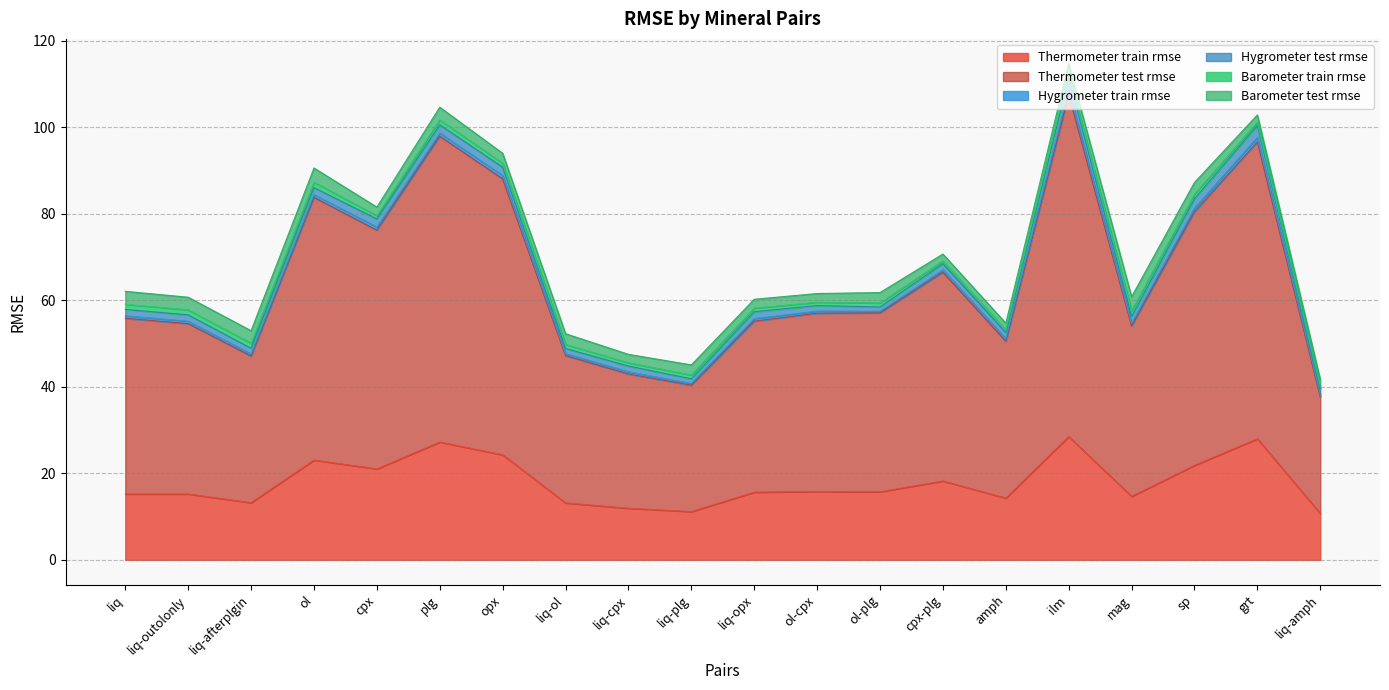

The Hygrometer test rmse series shows 1.5 at liq-outolonly. True or false?

True